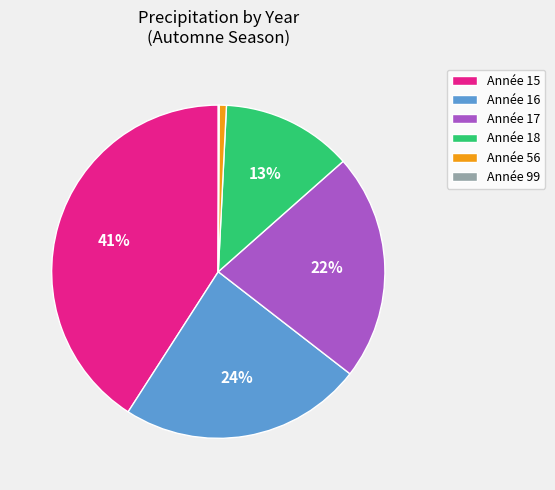

Between Année 18 and Année 15, which is larger?

Année 15